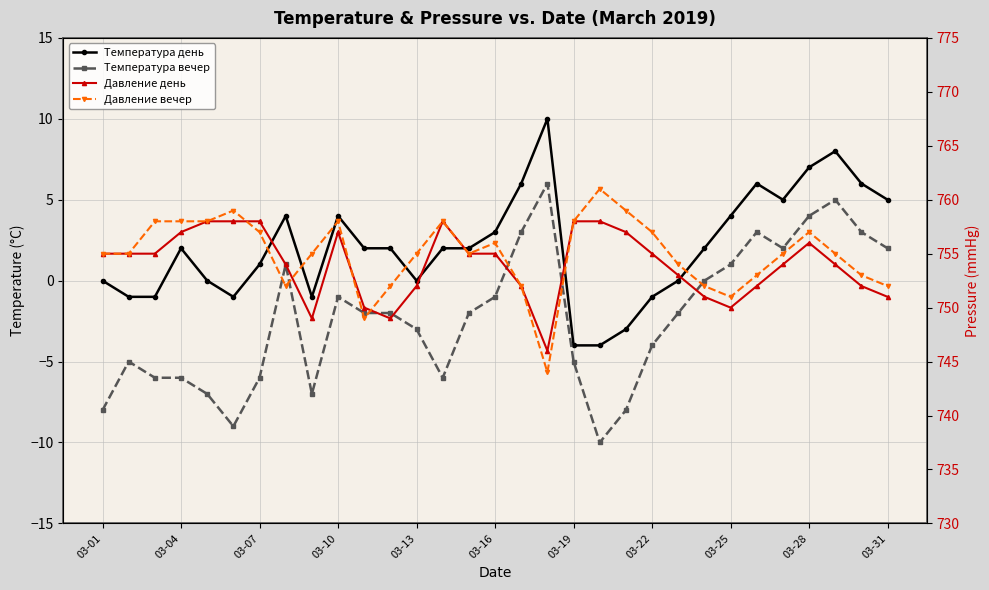

What is the sum of all Температура вечер values?

-70